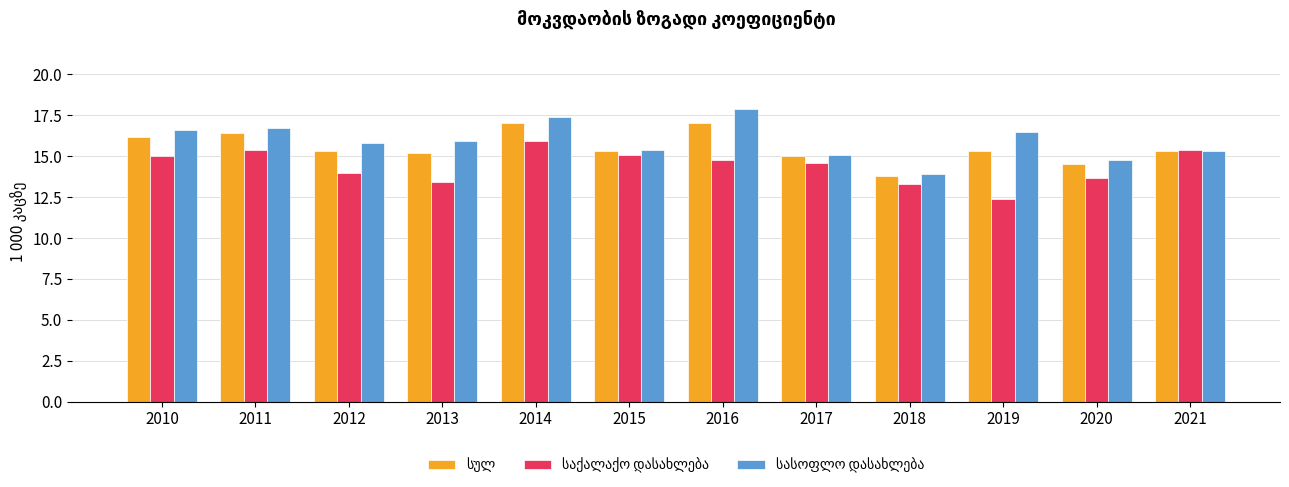

What is the smallest value displayed?

12.4